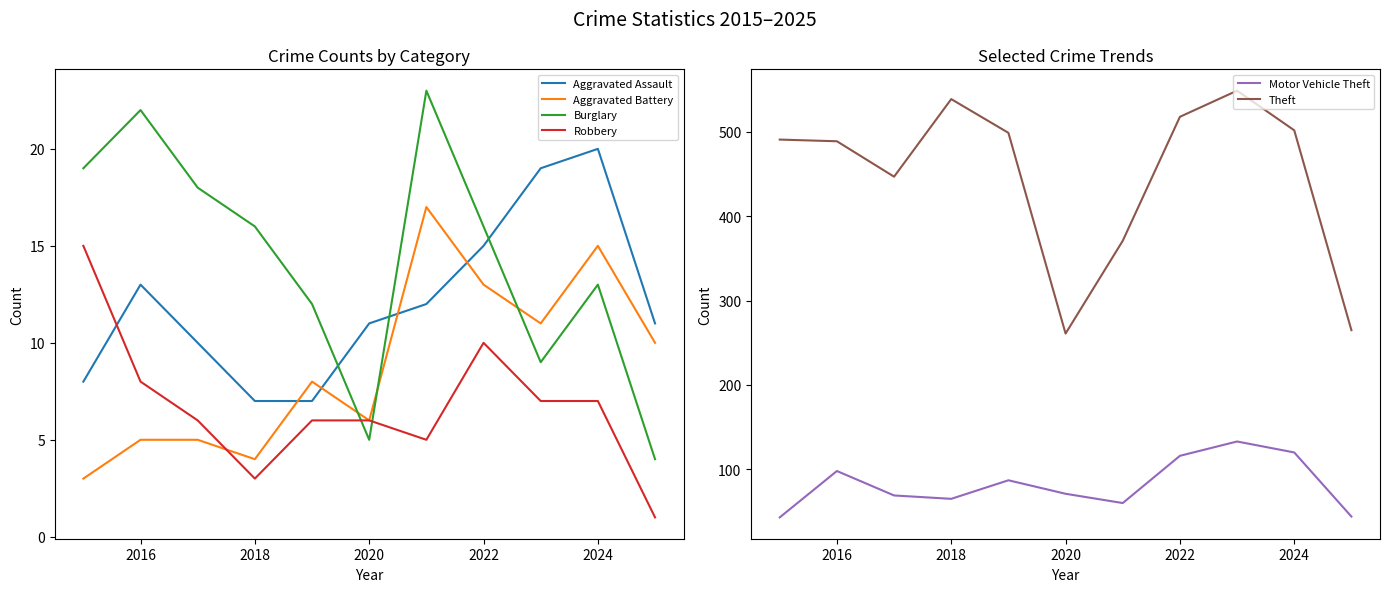

What is the maximum value for Aggravated Assault?

20